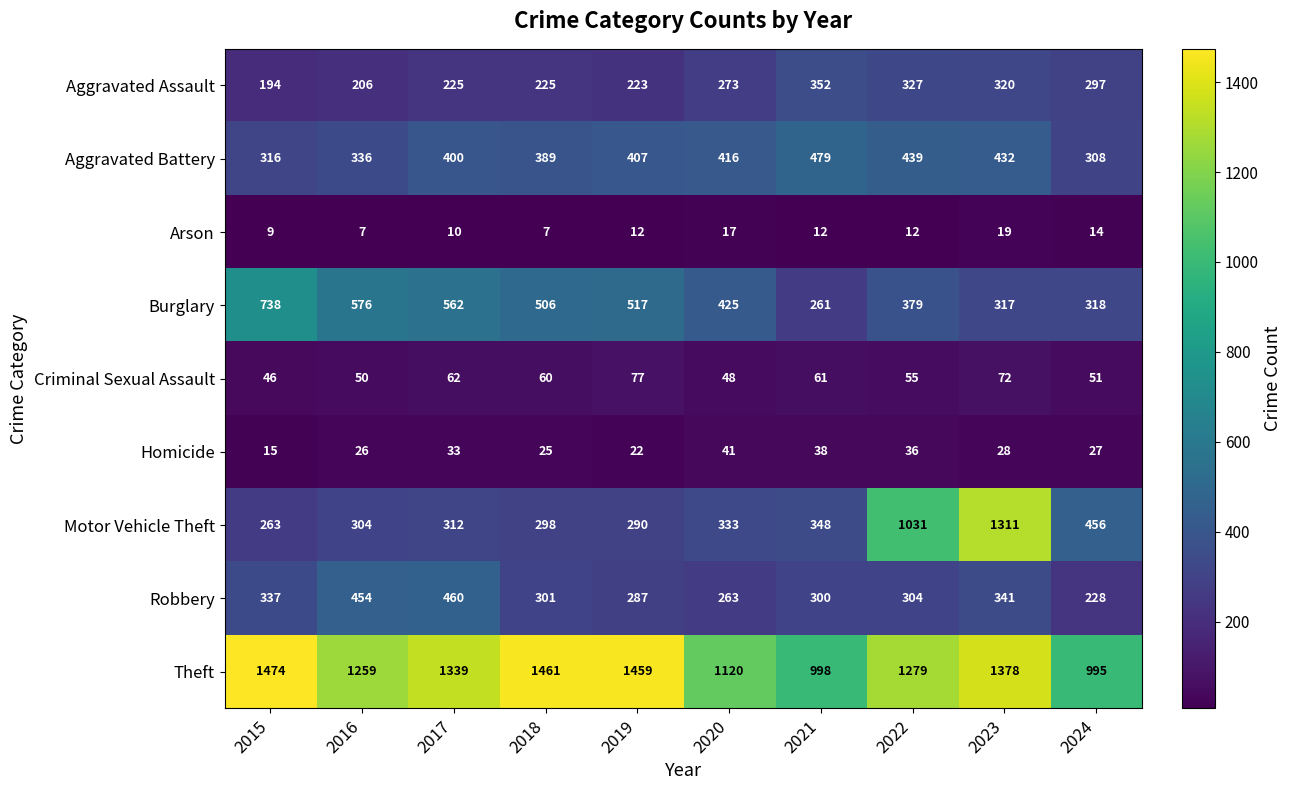

Which series has the largest range (max minus min)?

Motor Vehicle Theft